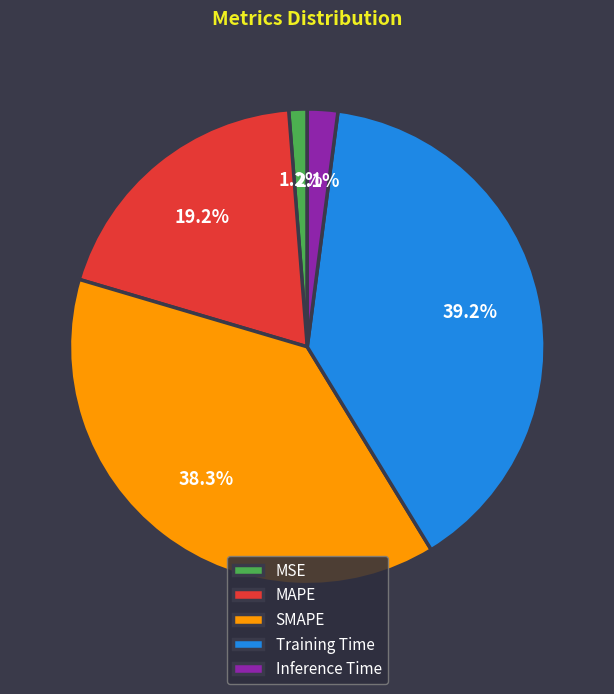

What percentage is the MSE slice, to the nearest percent?

1%